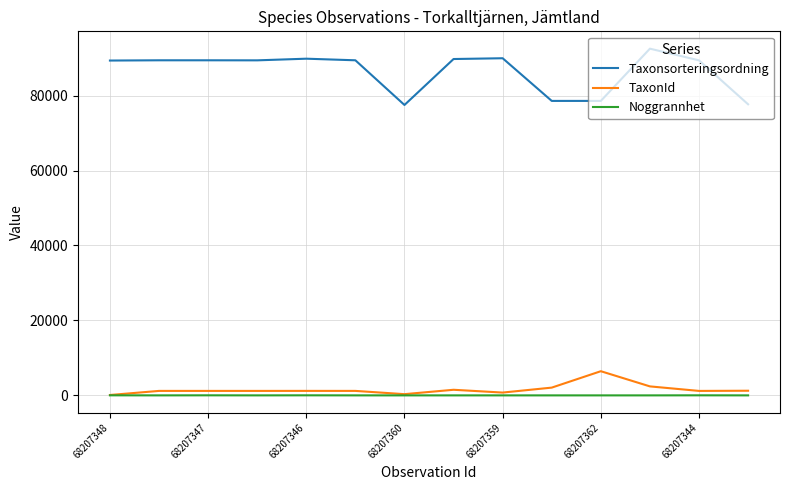

True or false: Taxonsorteringsordning and TaxonId cross at least once.

False